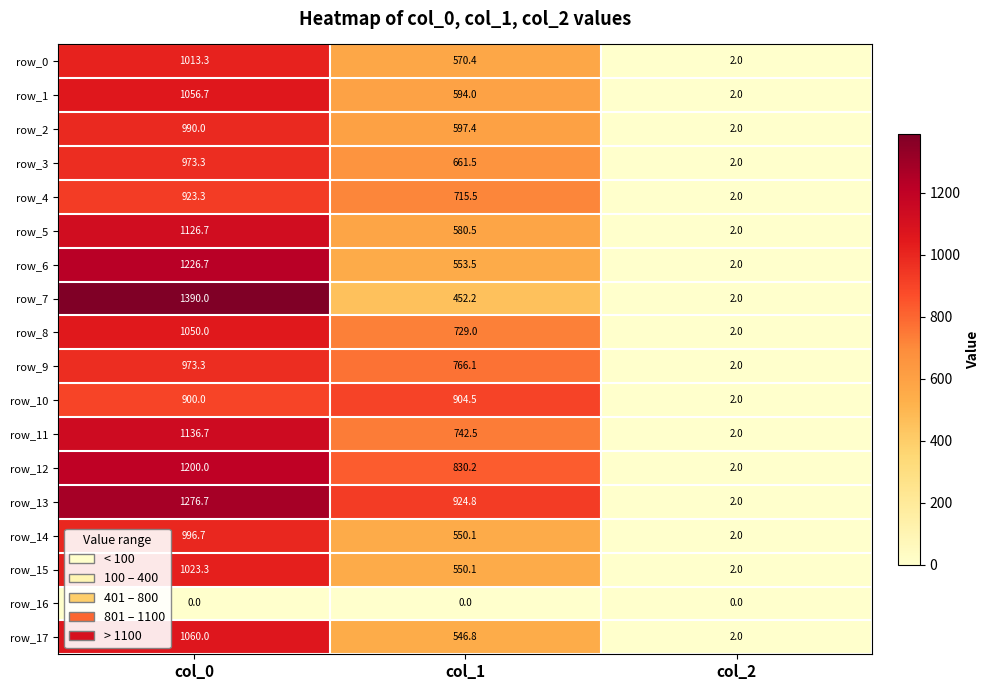

What is the total value across all series at col_2?

34.0